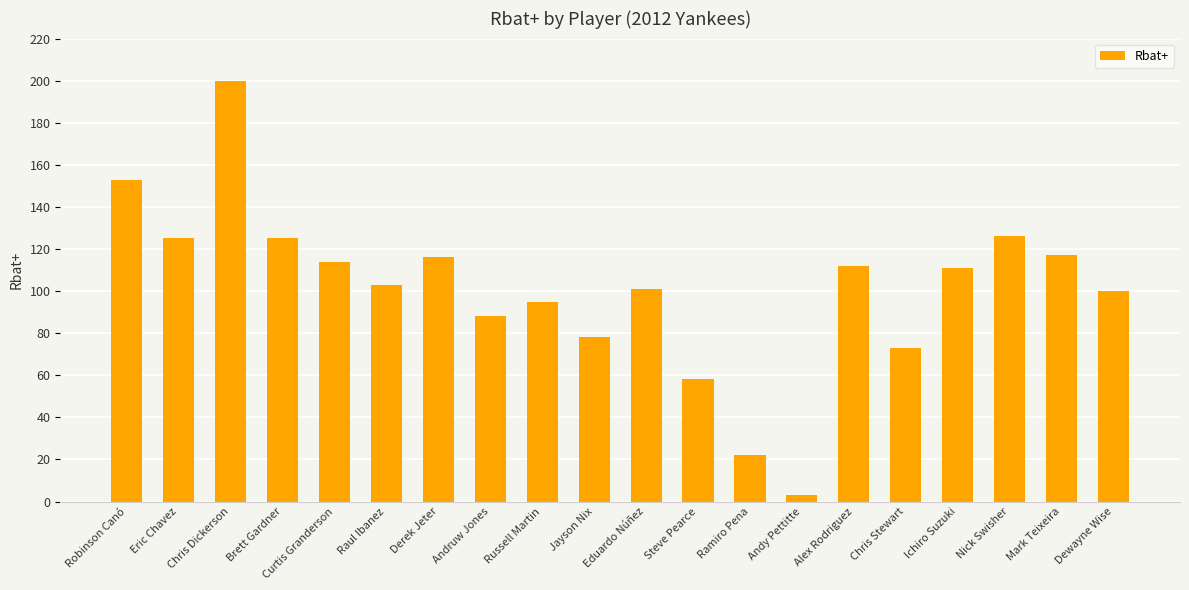

How many data points are less than 111?

10